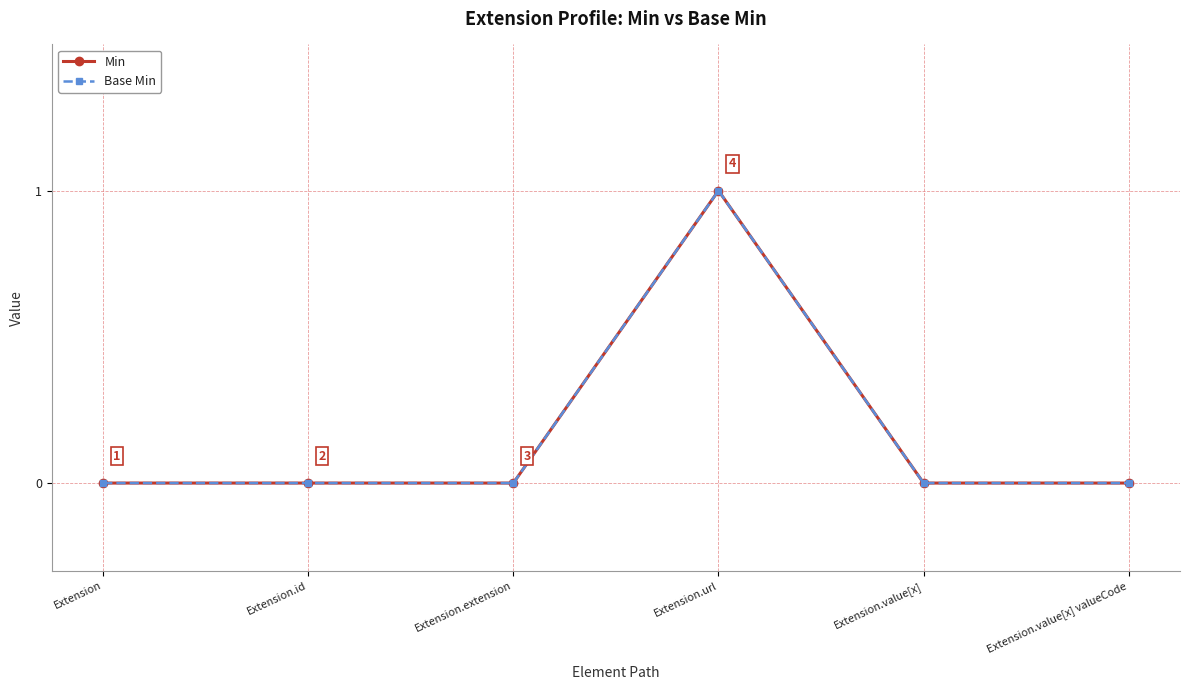

What is the difference between the maximum and minimum values in the Base Min series?

1